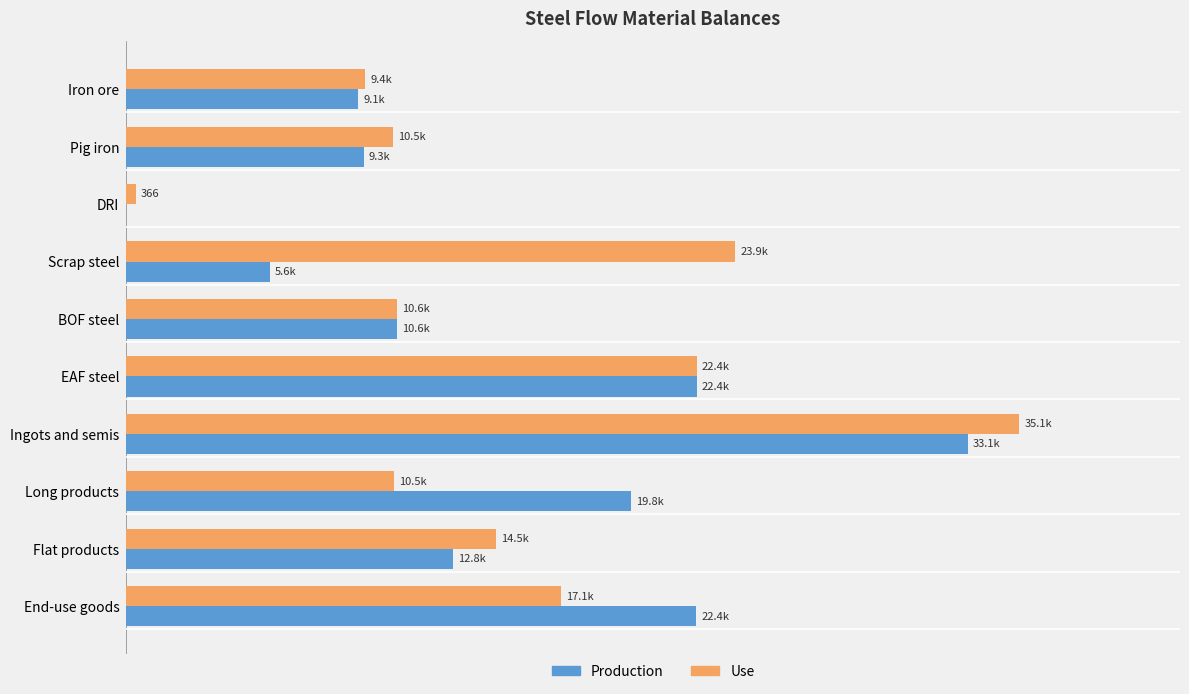

Rank the series by their average value, from highest to lowest.

Use, Production